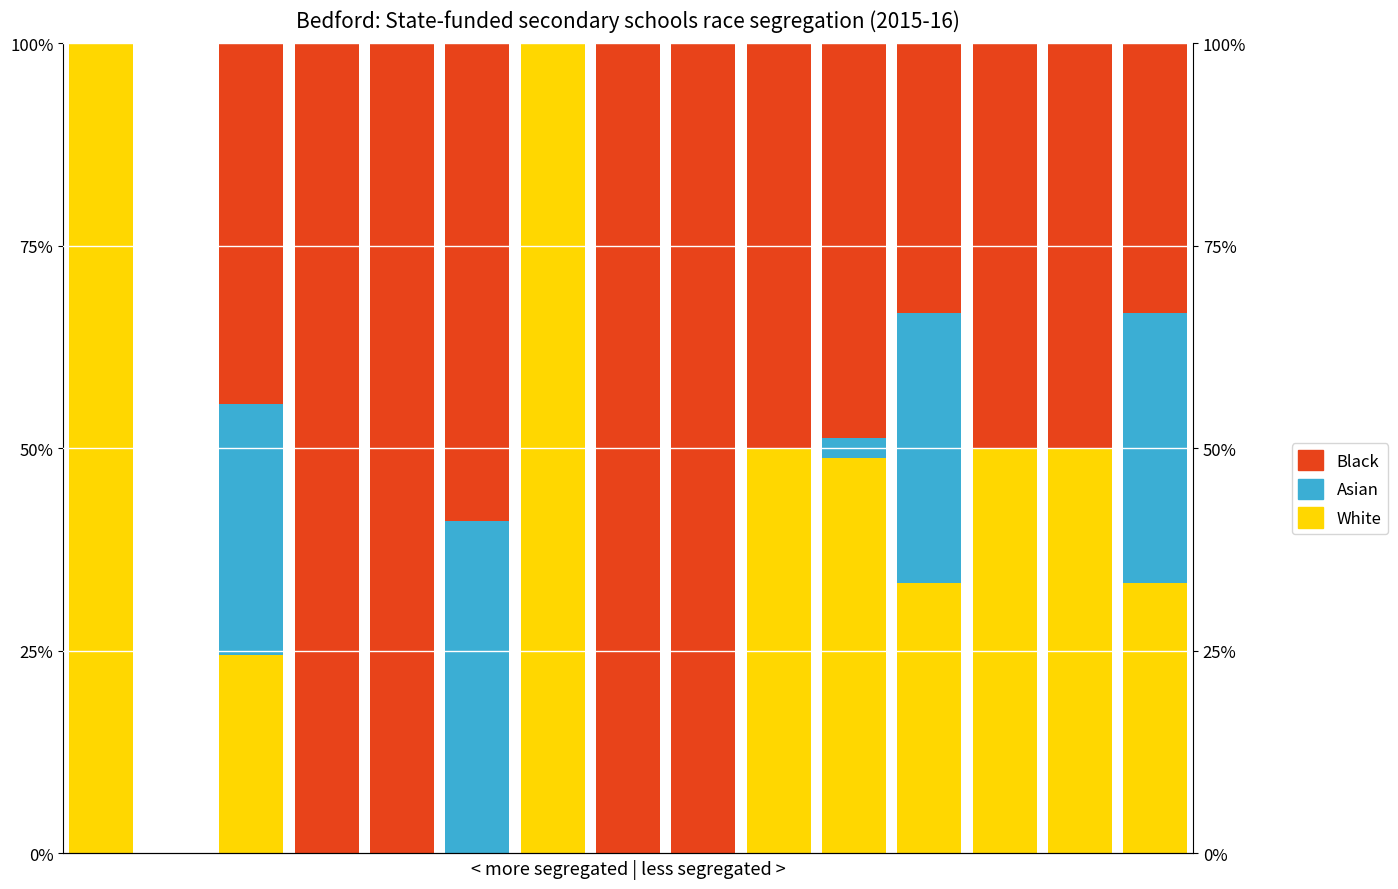

What is the difference between the maximum and second lowest values in the Black series?

1.0